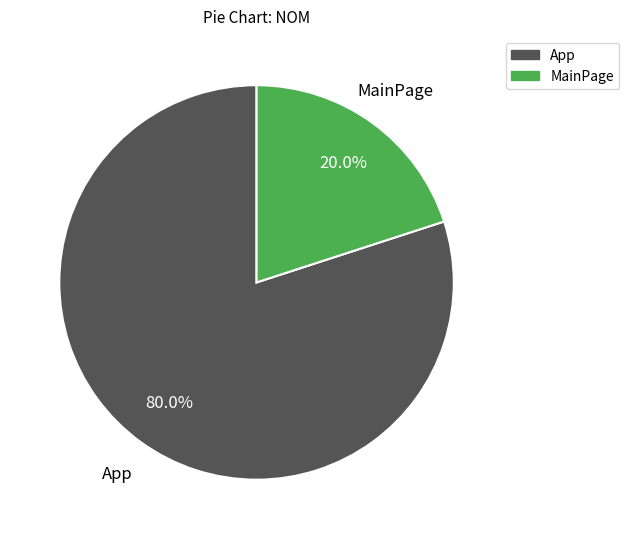

Combined, what portion of the pie is MainPage and App?

100.0%